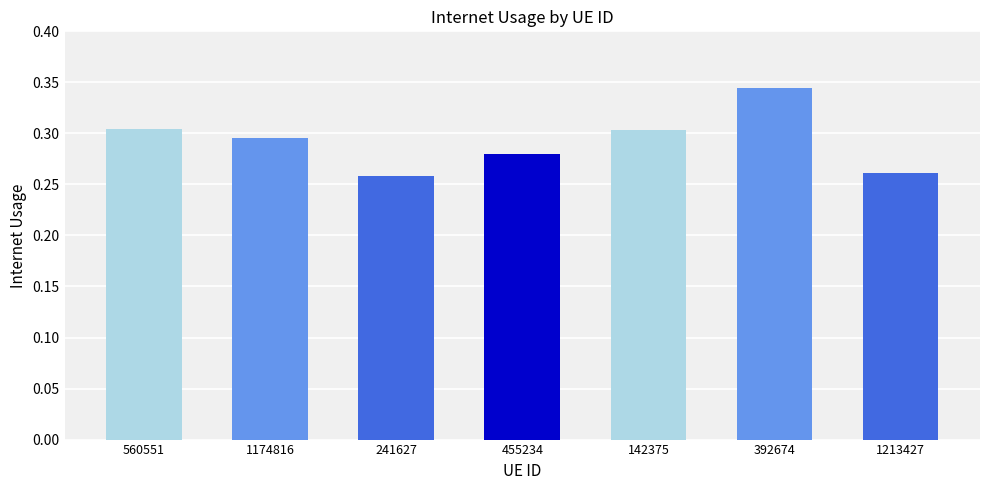

How many values are between 0 and 1?

7